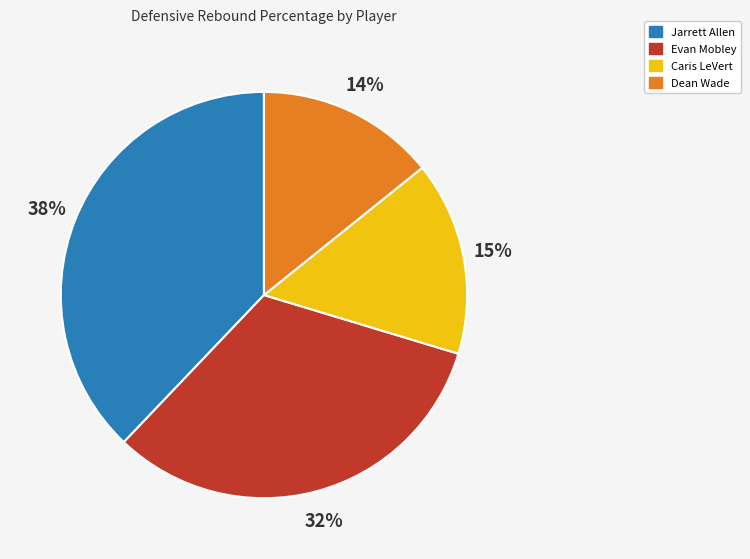

To the nearest percent, what is the difference between the largest and smallest slice percentages?

24%